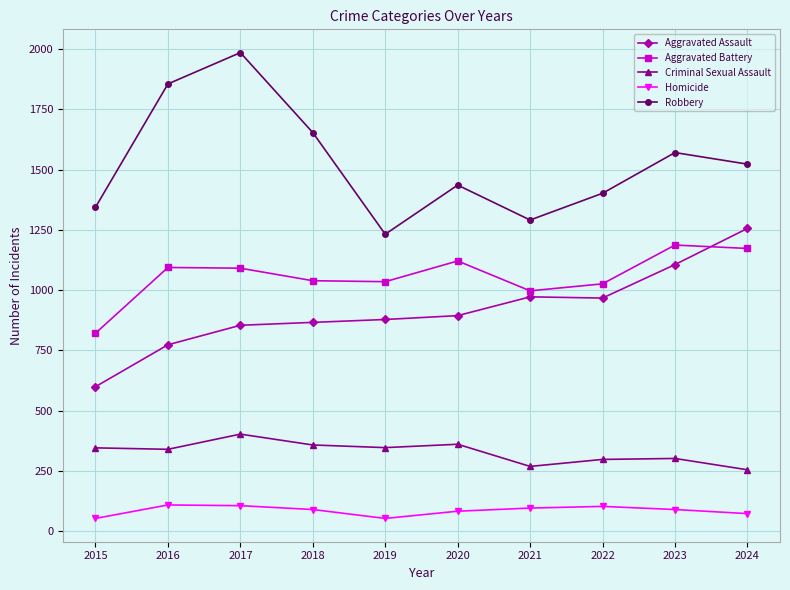

How many values in the Robbery series are below 1523?

5